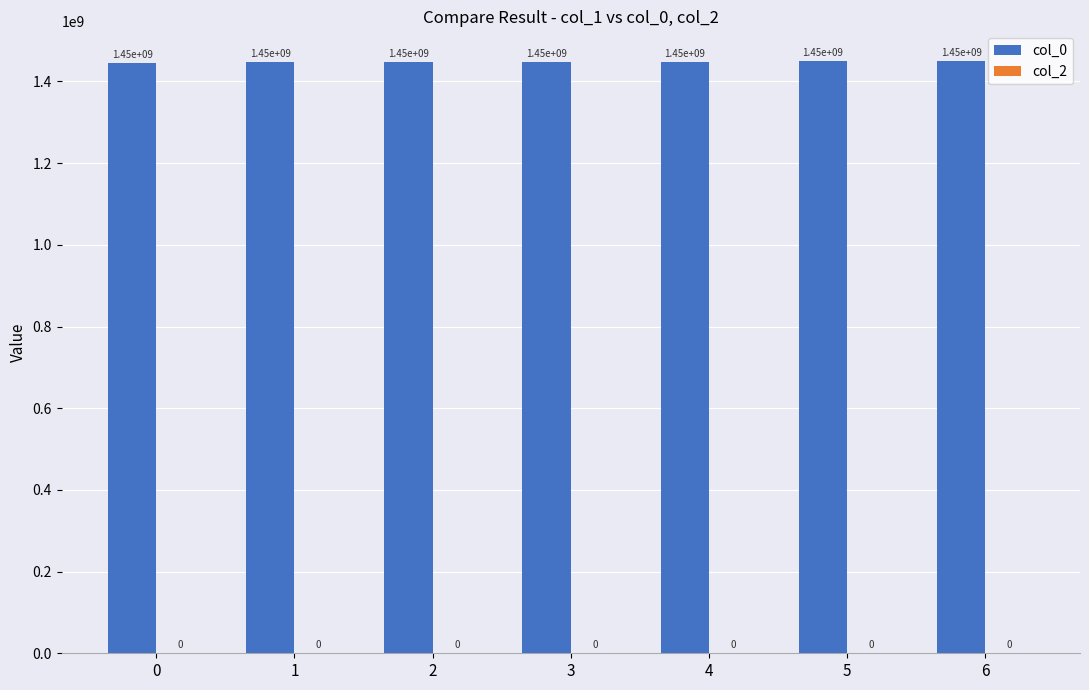

The chart shows a value of 537180246 at 6. True or false?

False